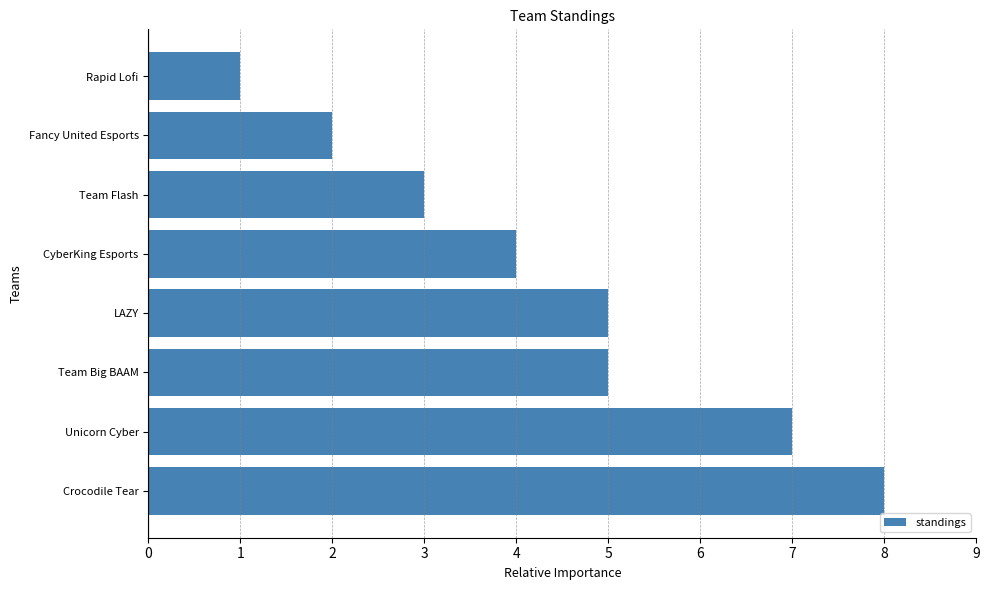

What is the maximum value shown in the chart?

8